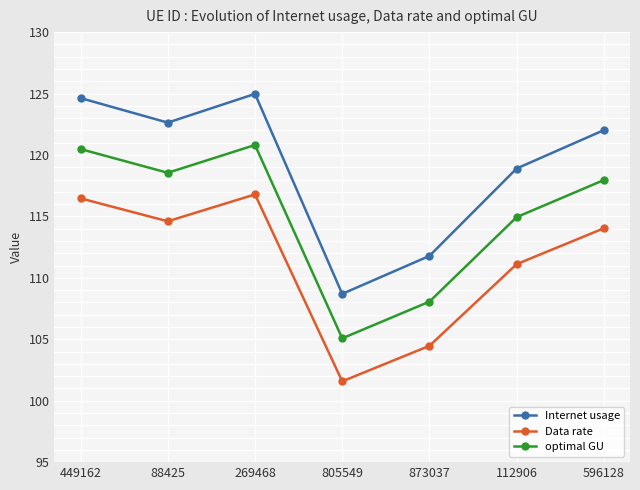

What value does the optimal GU series have at 88425?

118.6